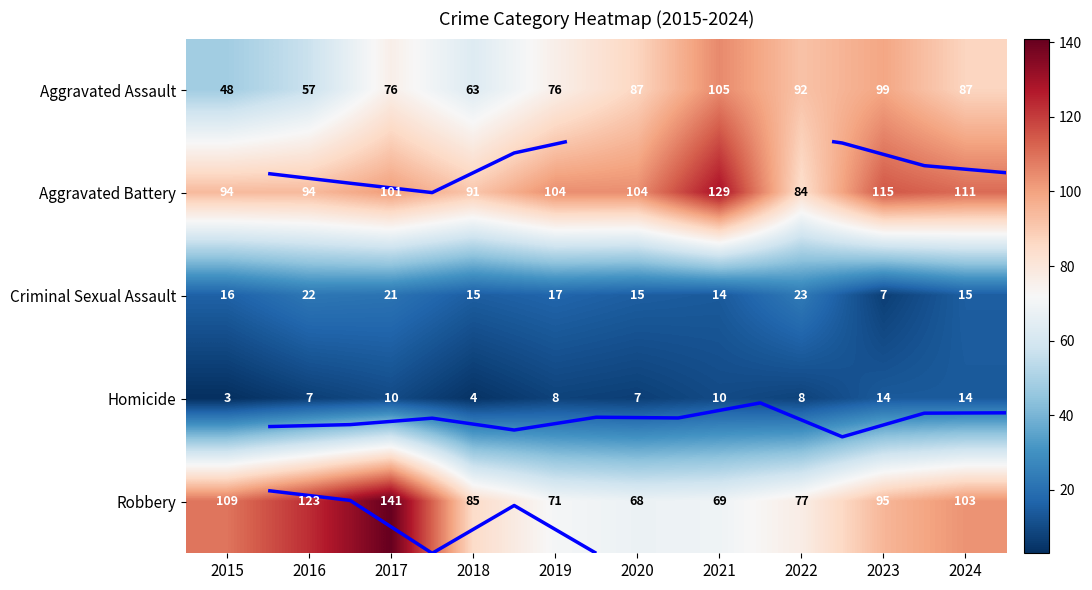

What is the difference between the second highest and minimum values in the Homicide series?

11